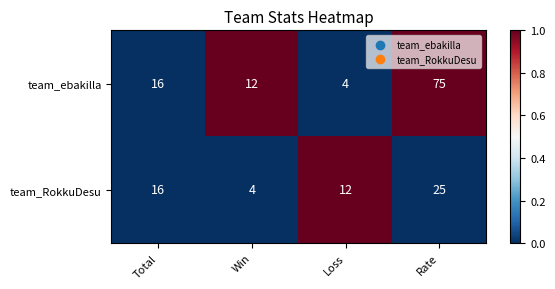

At which label does team_ebakilla reach its minimum?

Loss